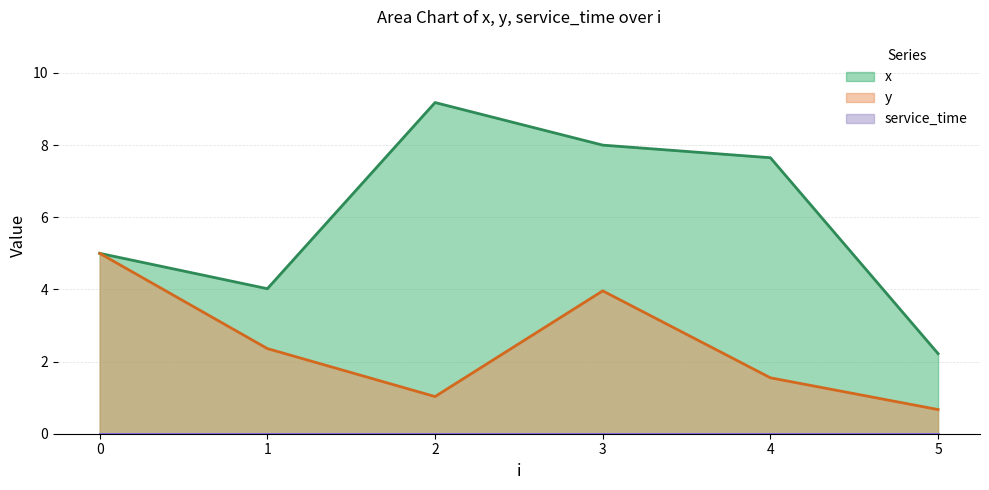

What is the value of the x point at the 1st from the left?

5.0